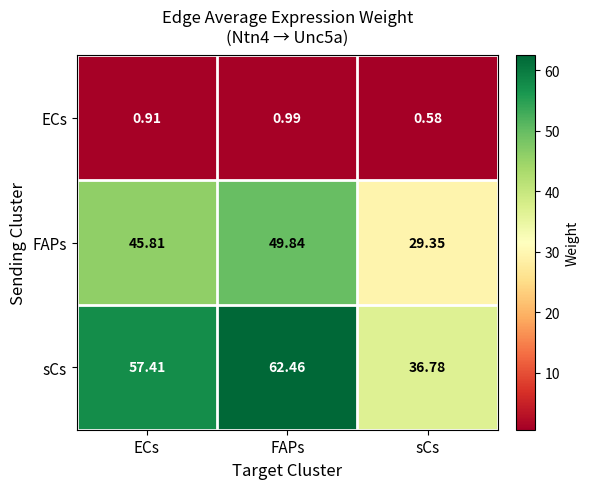

Which category has the lowest value in the ECs series?

sCs